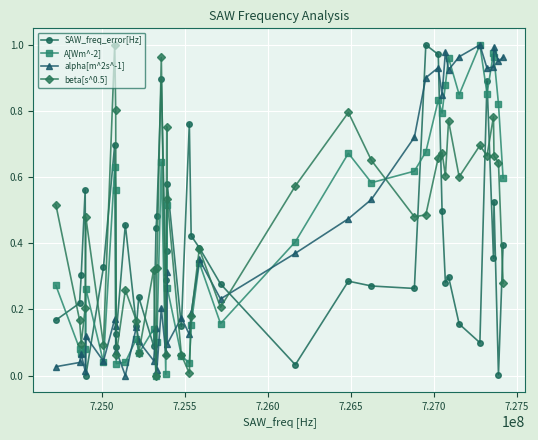

True or false: SAW_freq_error[Hz] and A[Wm^-2] intersect in this chart.

True